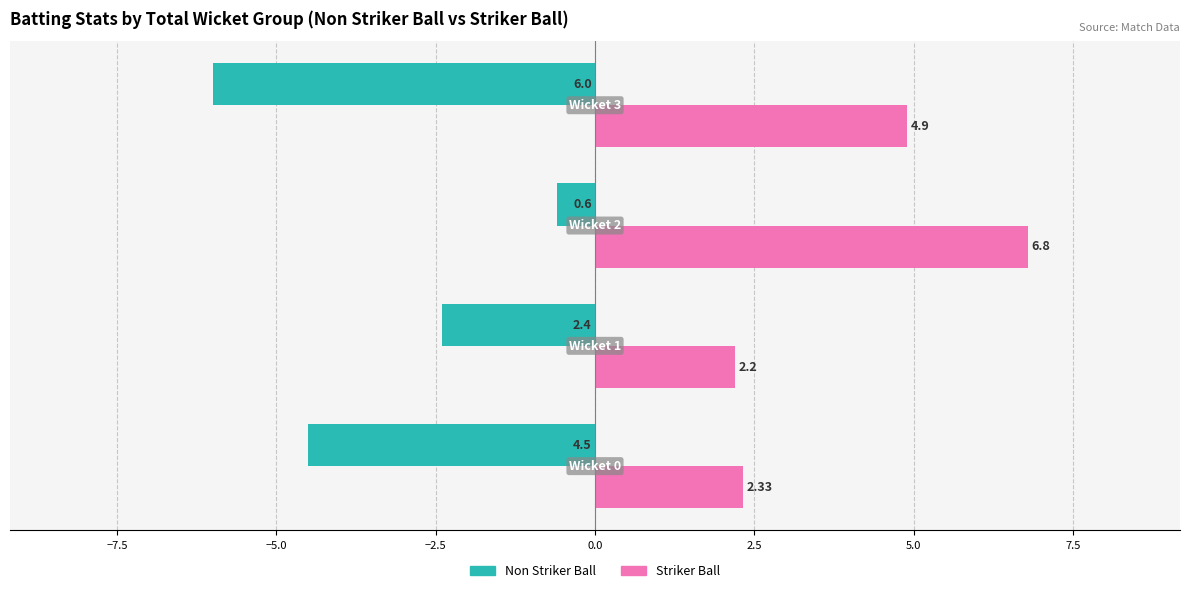

Which series has the widest spread of values?

Non Striker Ball